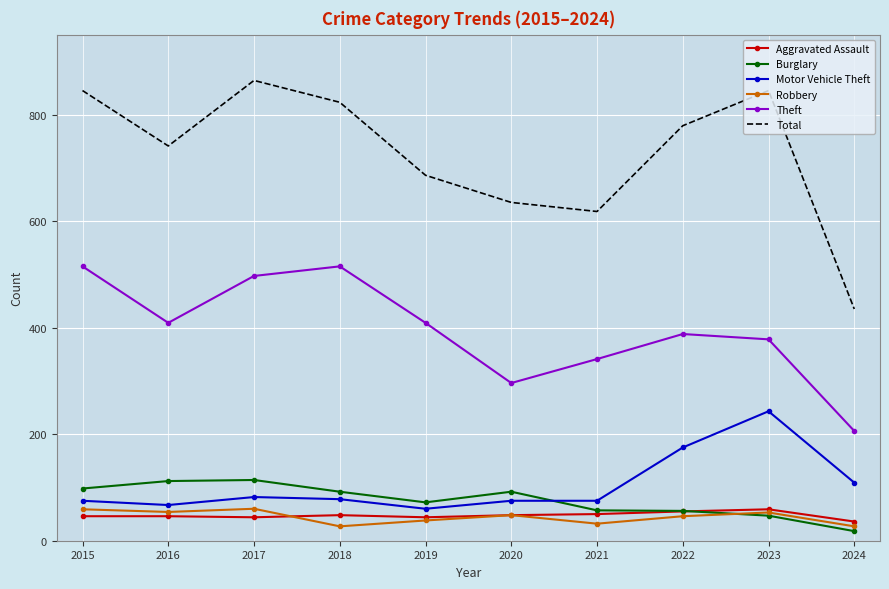

Which series has the largest range (max minus min)?

Total